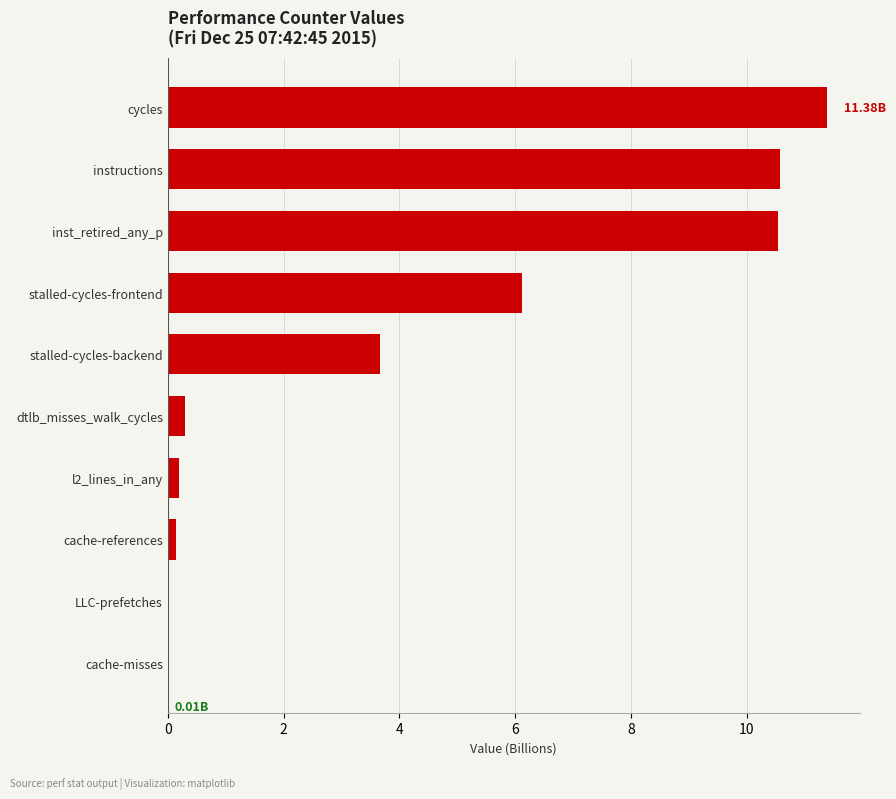

What is the change in value from stalled-cycles-backend to cycles?

+7.7